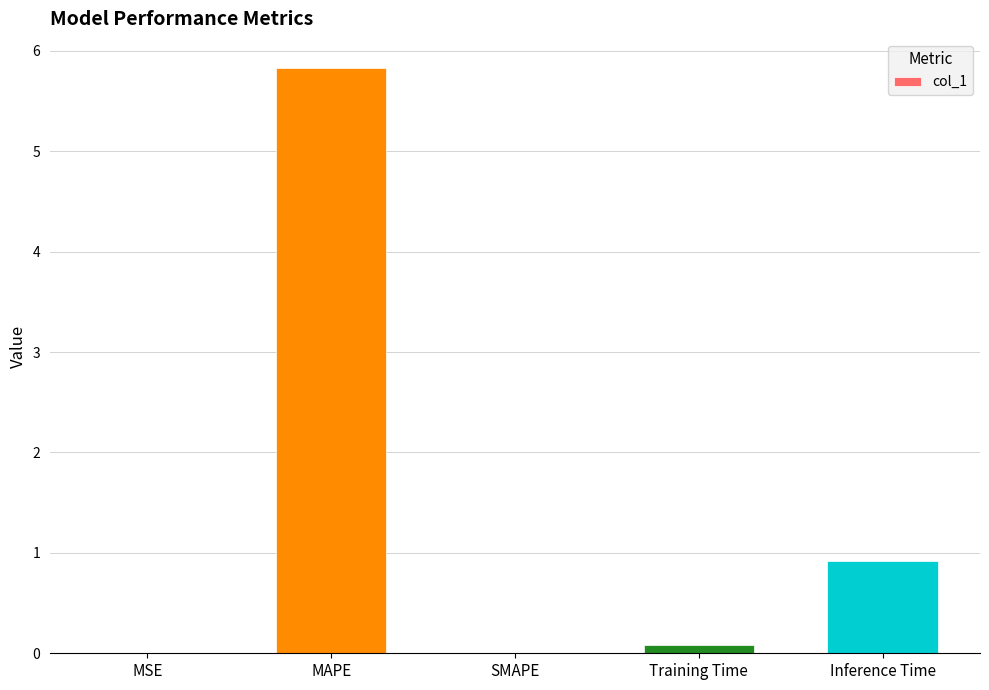

What is the average value?

1.4